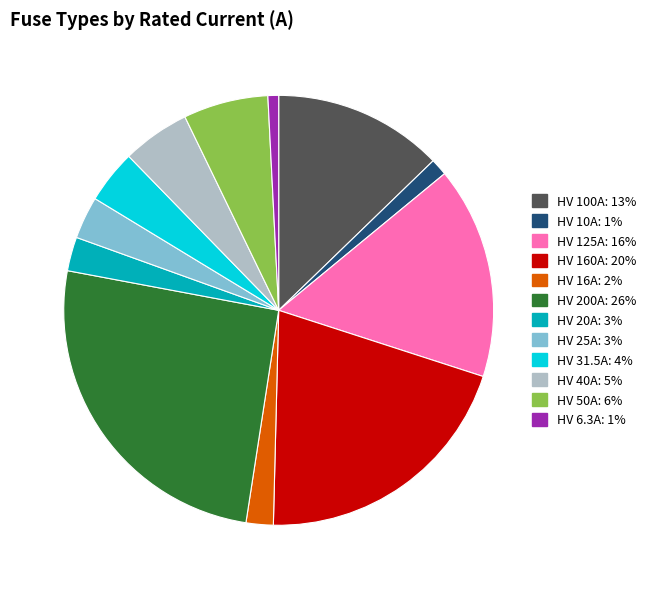

Does HV 25A represent more than half of the total?

No